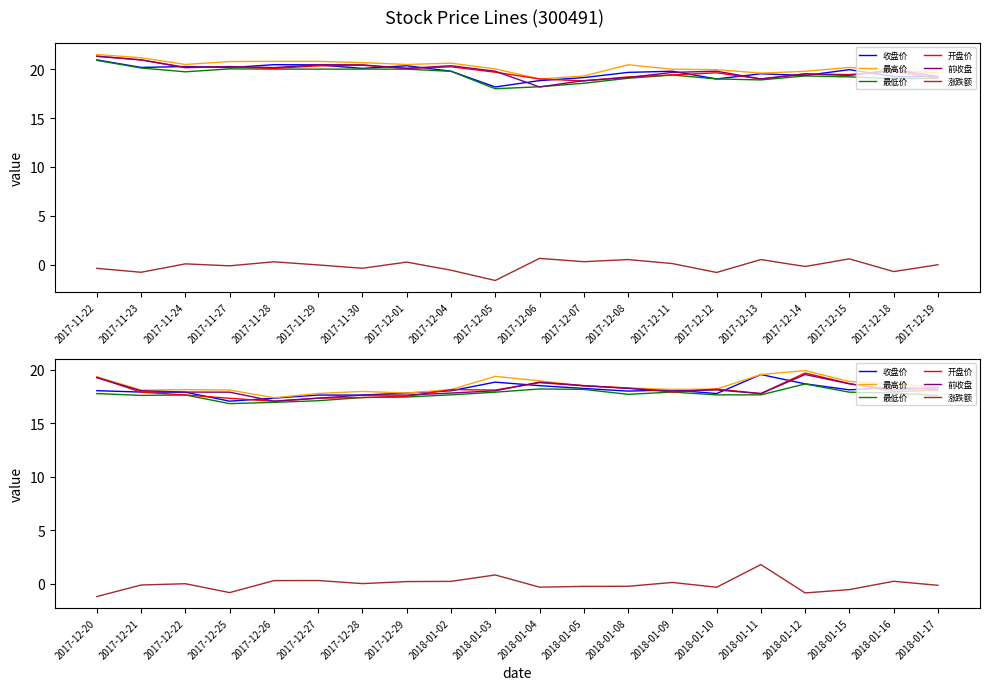

Which series ends up on top after the final intersection of 开盘价 and 收盘价?

收盘价